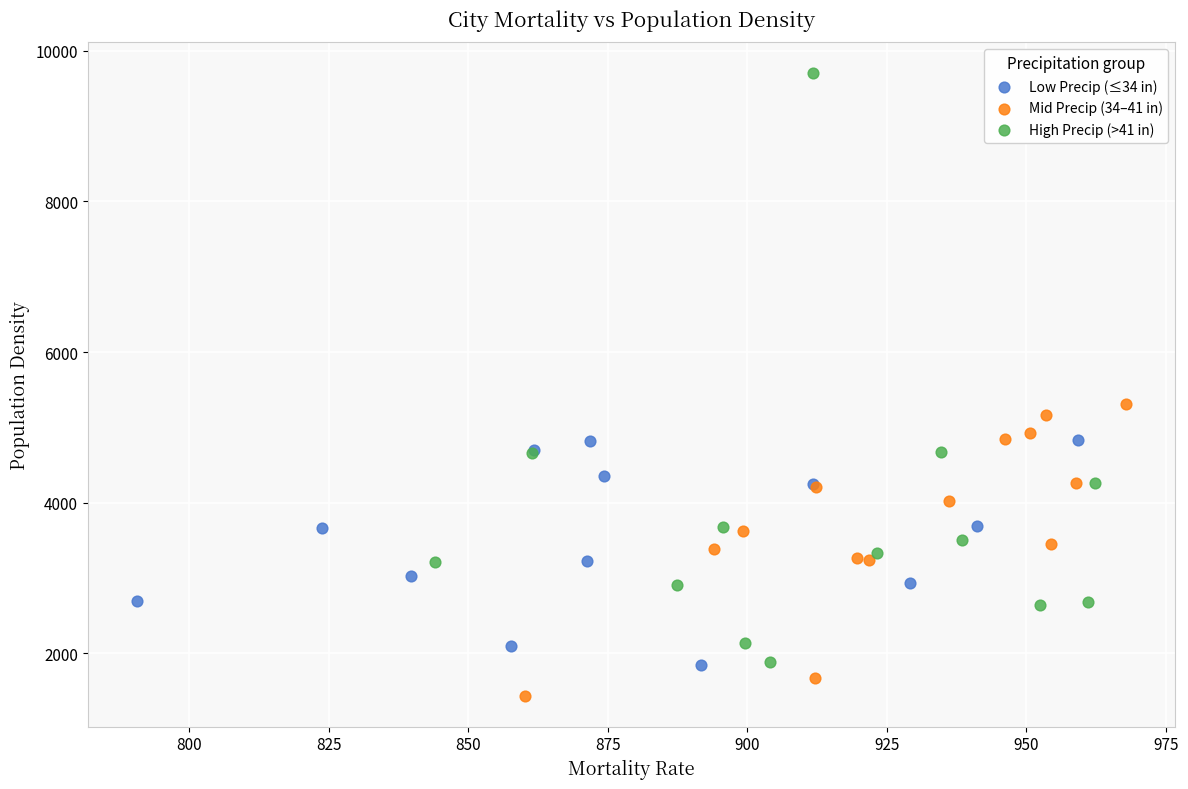

Which series reaches the minimum Y coordinate?

Mid Precip (34–41 in)